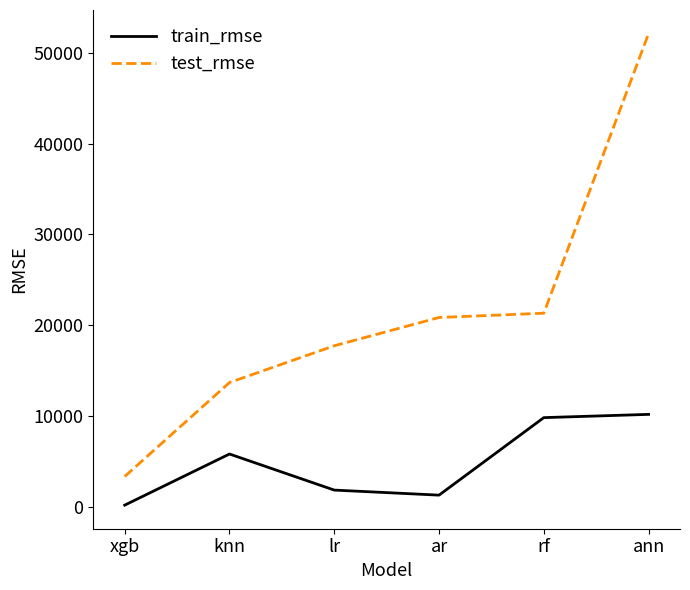

Is it true that test_rmse equals 1176.8 at xgb?

False